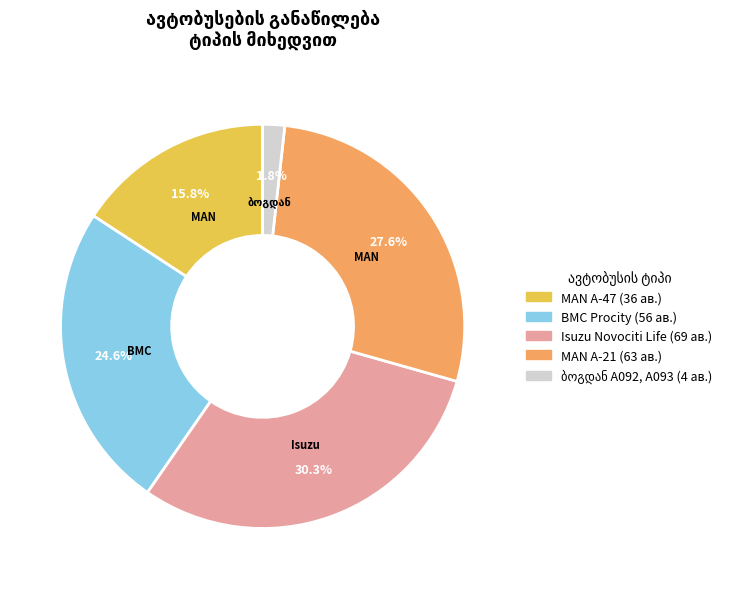

Is there a majority slice in this chart?

No